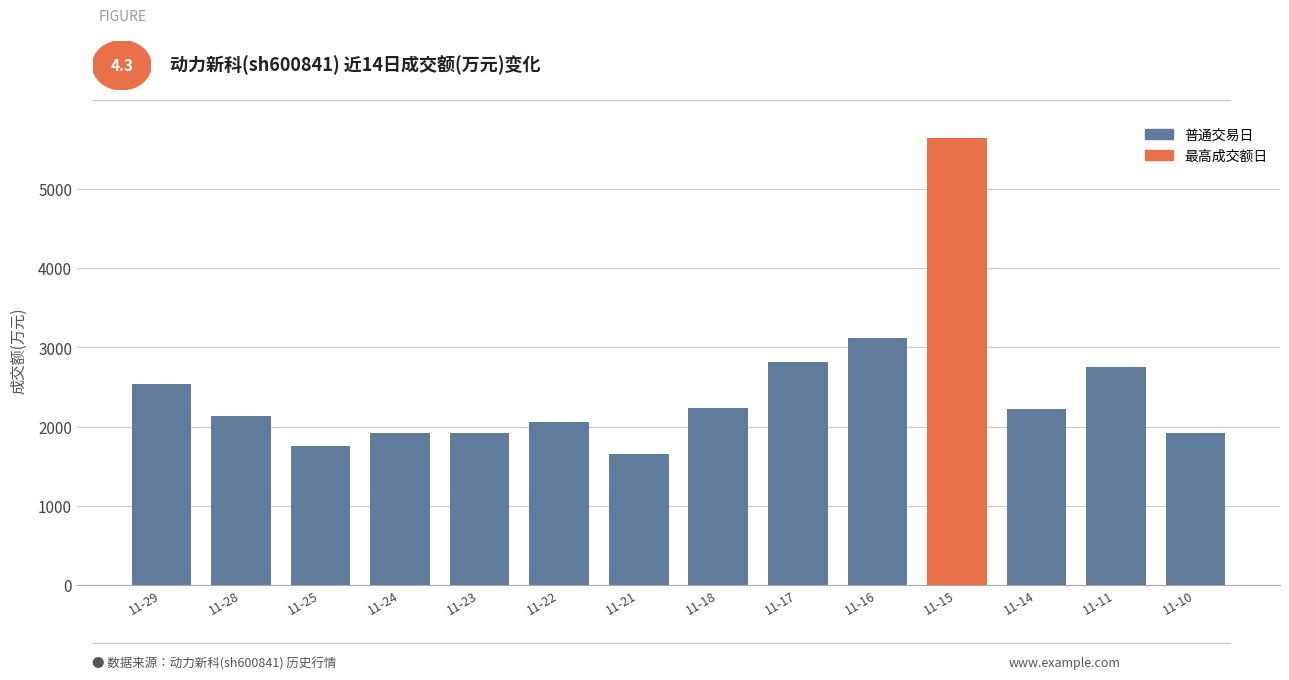

What is the value of the 11th bar from the left?

5646